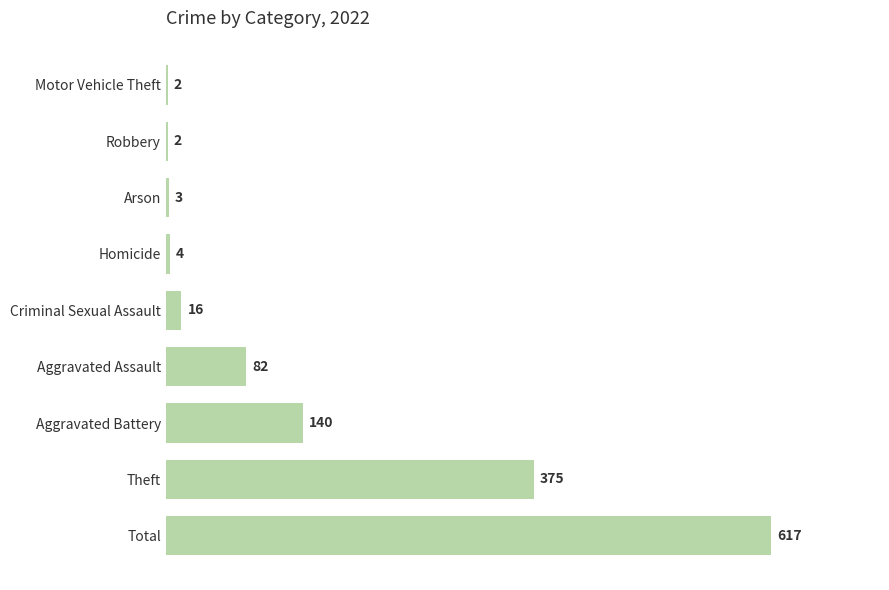

Reading bottom to top, transcribe all the data shown in this chart.

Total=617	Theft=375	Aggravated Battery=140	Aggravated Assault=82	Criminal Sexual Assault=16	Homicide=4	Arson=3	Robbery=2	Motor Vehicle Theft=2